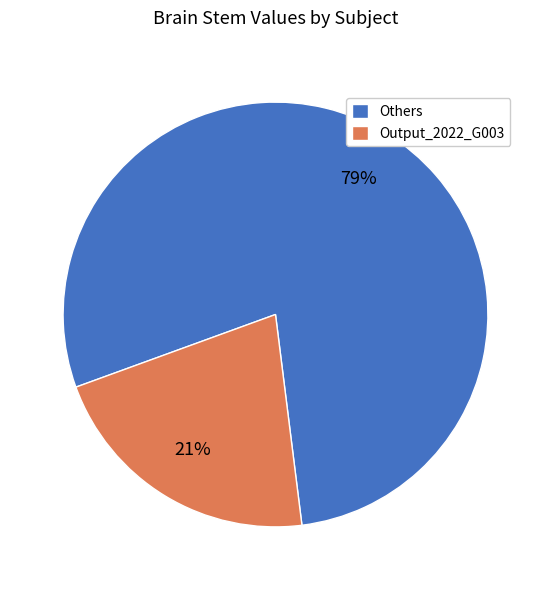

Which category has the smallest portion of the pie?

Output_2022_G003